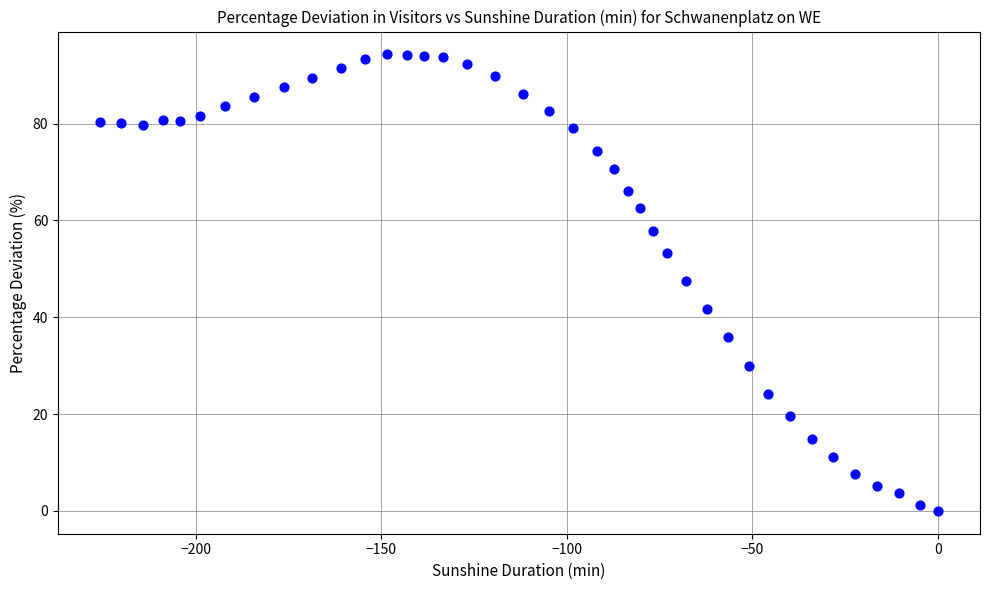

What is the range of X values (max minus min)?

225.8